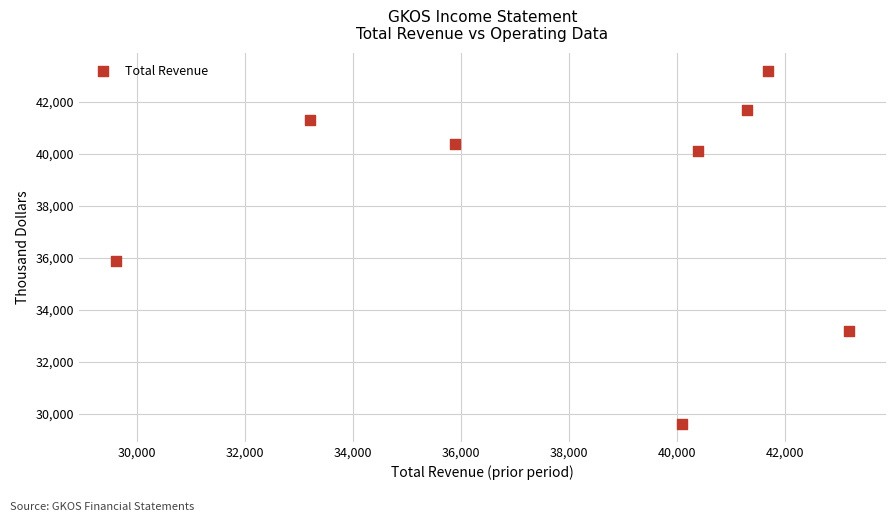

What Y value in the scatter plot is closest to 36400?

35900